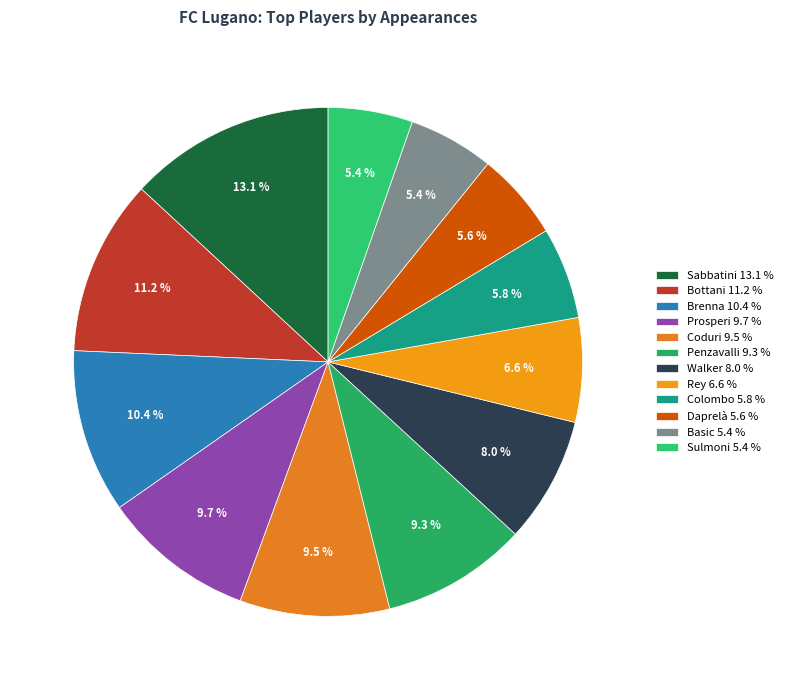

Is the sum of Colombo and Coduri greater than half?

No